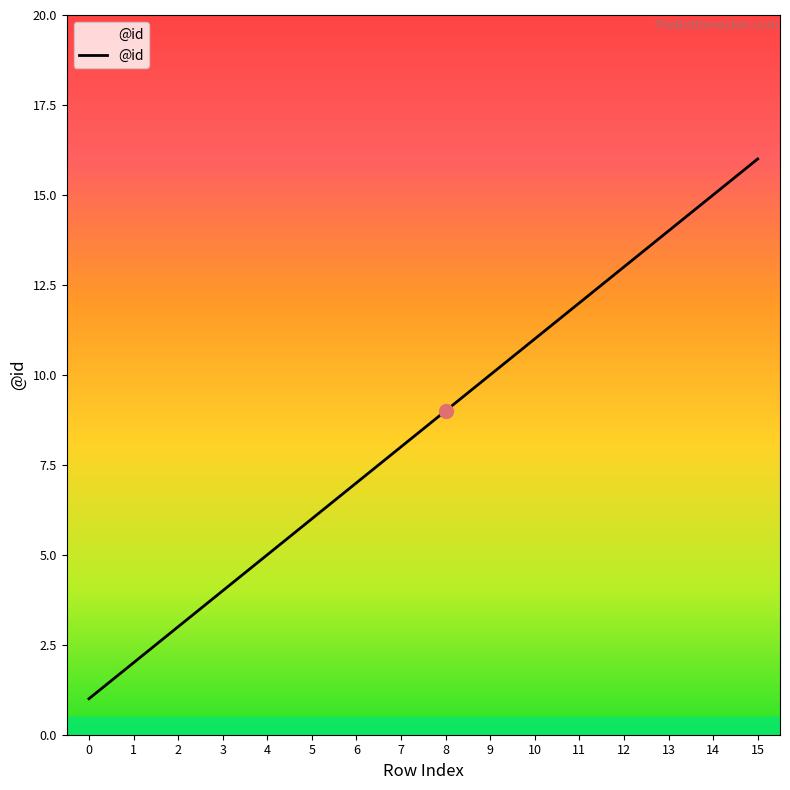

List the labels in order of value, largest first.

15, 14, 13, 12, 11, 10, 9, 8, 7, 6, 5, 4, 3, 2, 1, 0